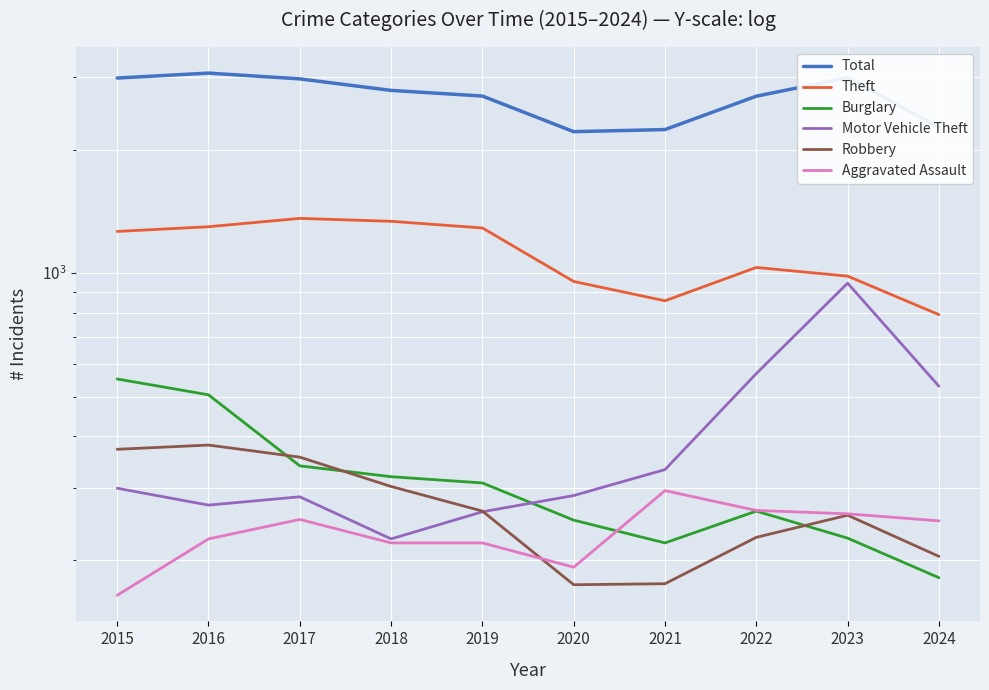

What is the sum of the Burglary values at 2016 and 2017?

844